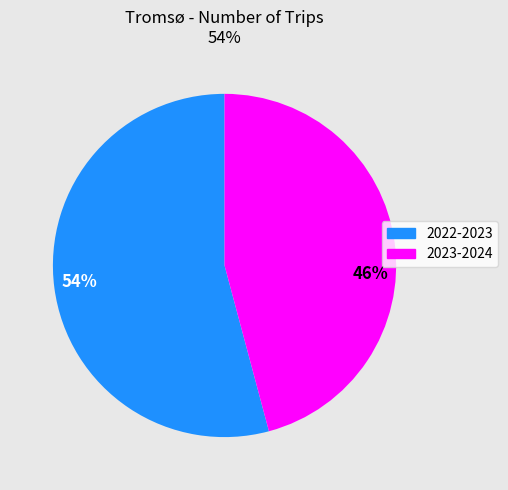

To the nearest percent, what percentage of the pie is 46%?

46%